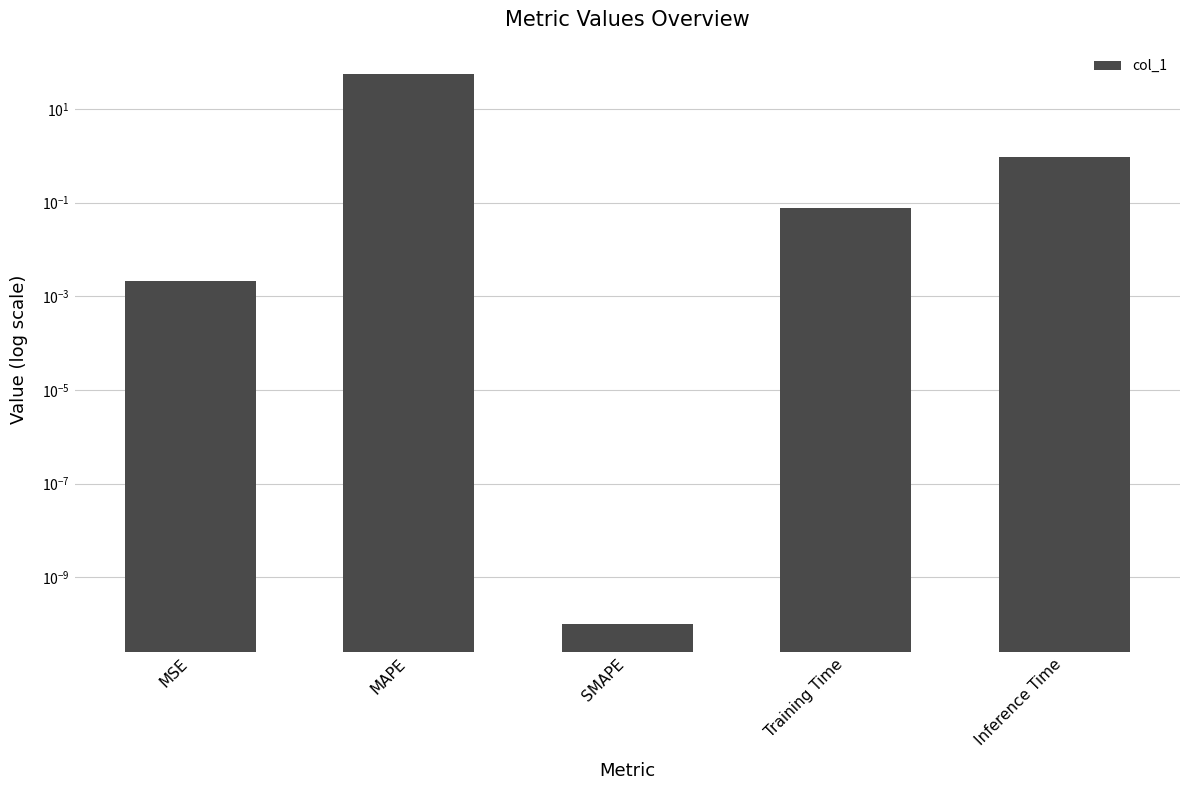

Reading left to right, what are all the values shown in this chart?

MSE=0.0	MAPE=55.1	SMAPE=0.0	Training Time=0.1	Inference Time=0.9